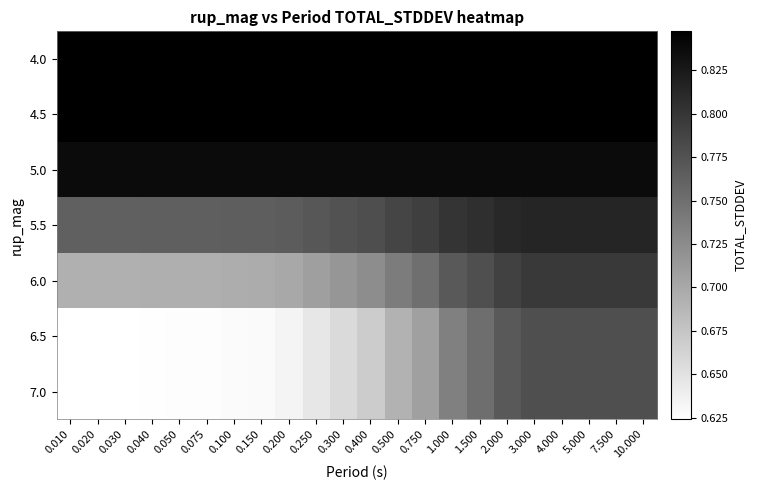

Rank the series by their maximum value, from highest to lowest.

4.0, 4.5, 5.0, 5.5, 6.0, 6.5, 7.0